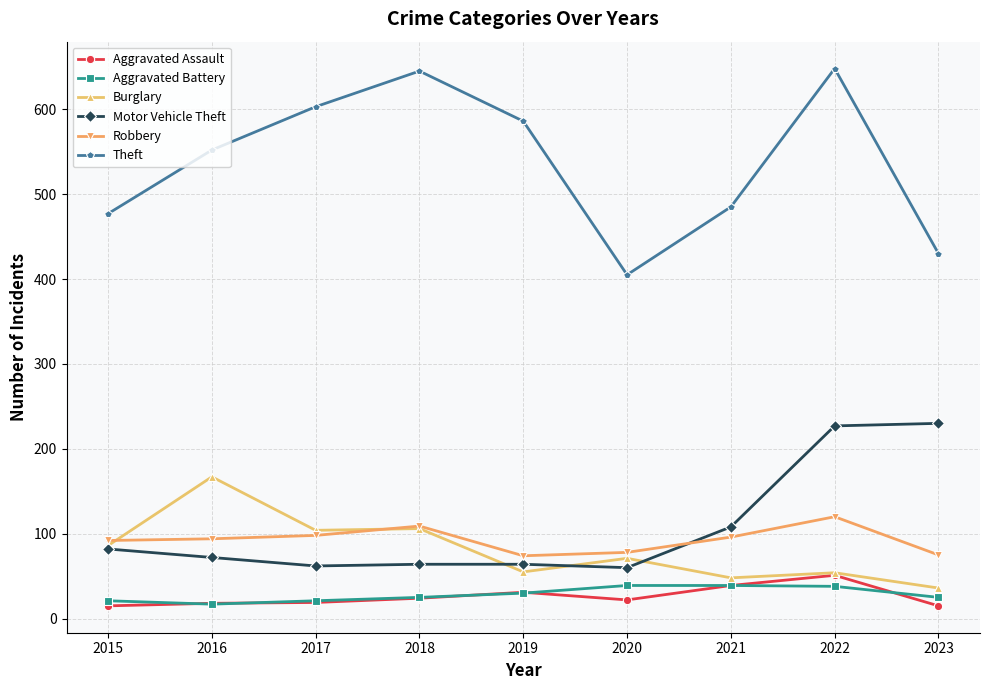

What is the average value of the Theft series?

537